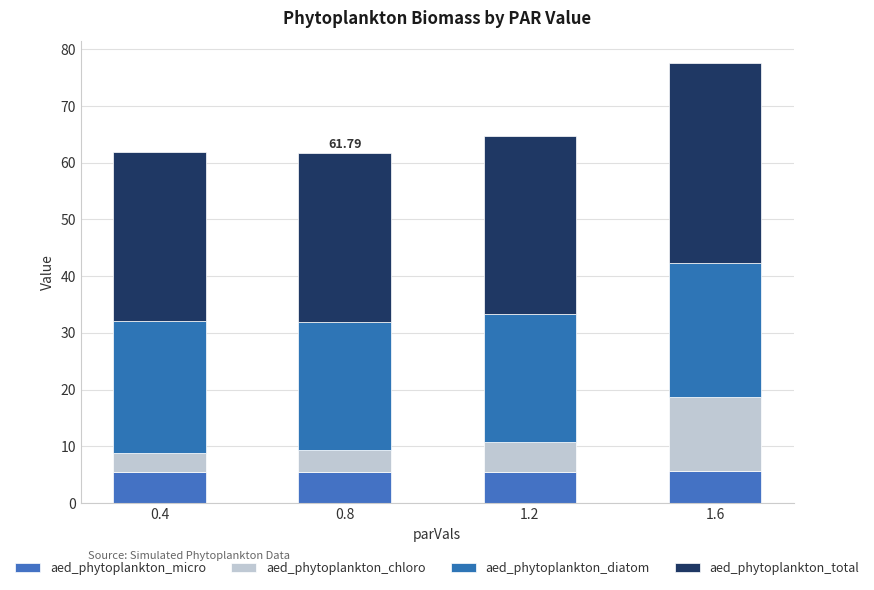

How many distinct data groups are displayed?

4